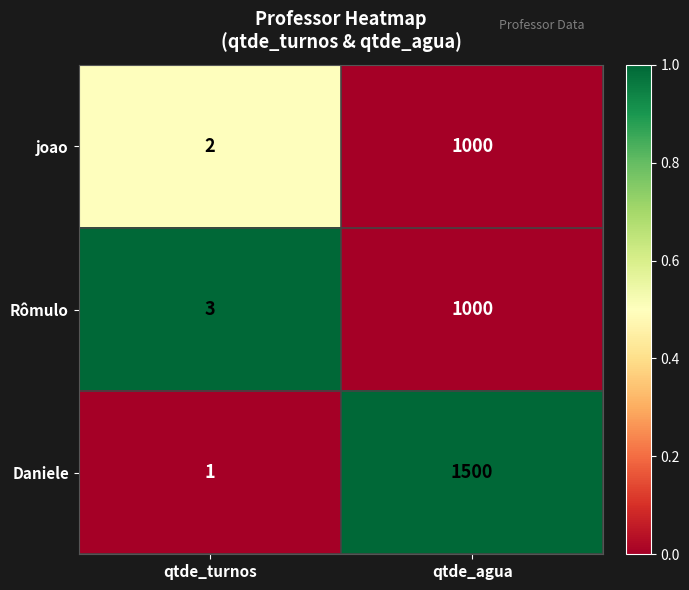

How many distinct data groups are displayed?

3